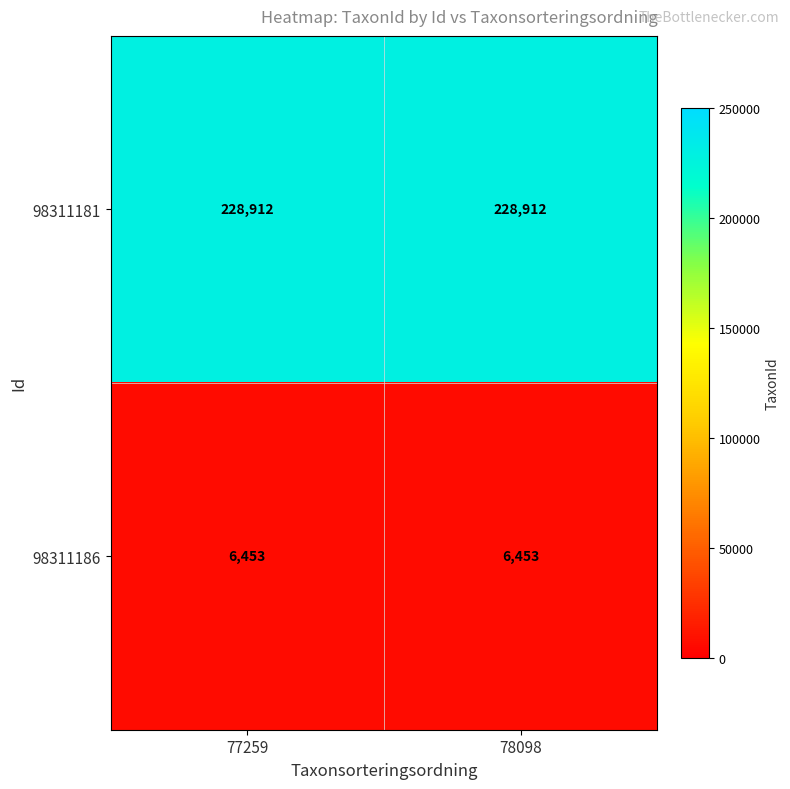

At how many categories does at least one series exceed 169148?

2